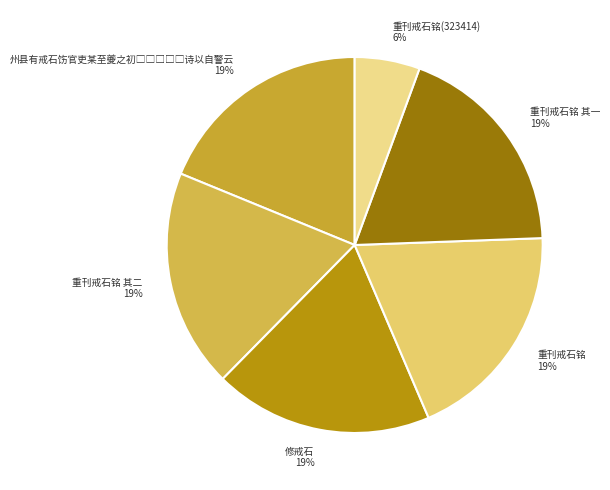

Is it true that 修戒石 is 29% of the pie?

False